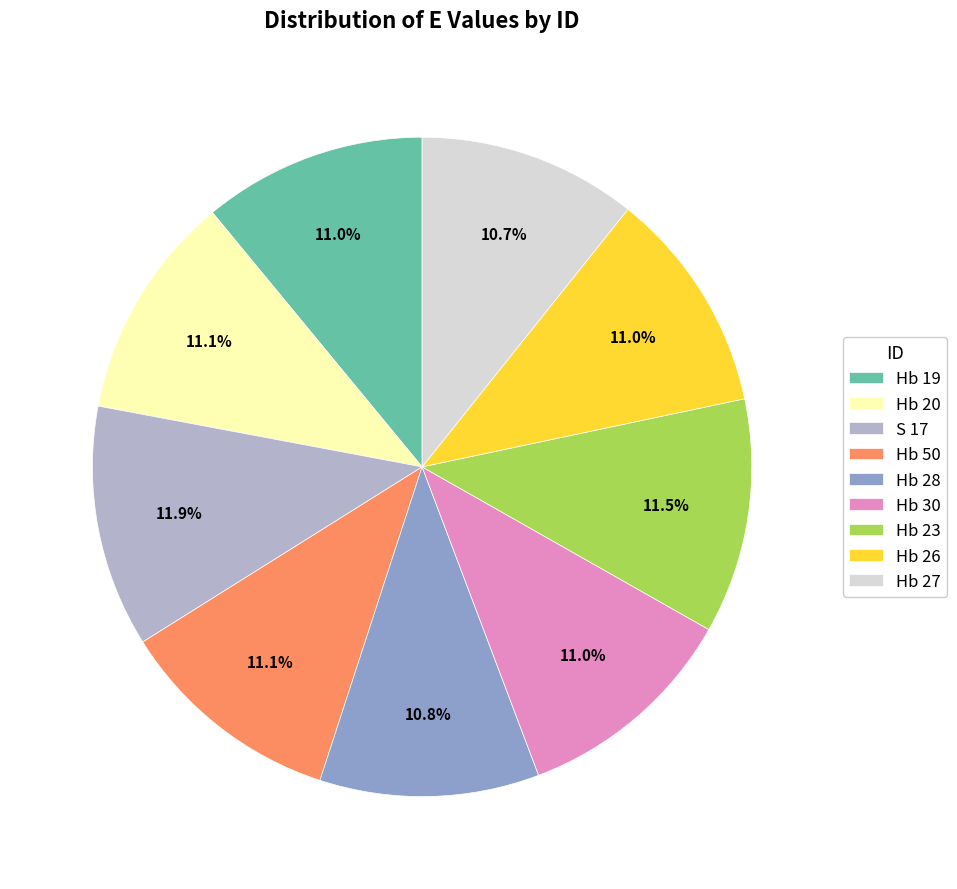

Does S 17 account for over 50% of the chart?

No